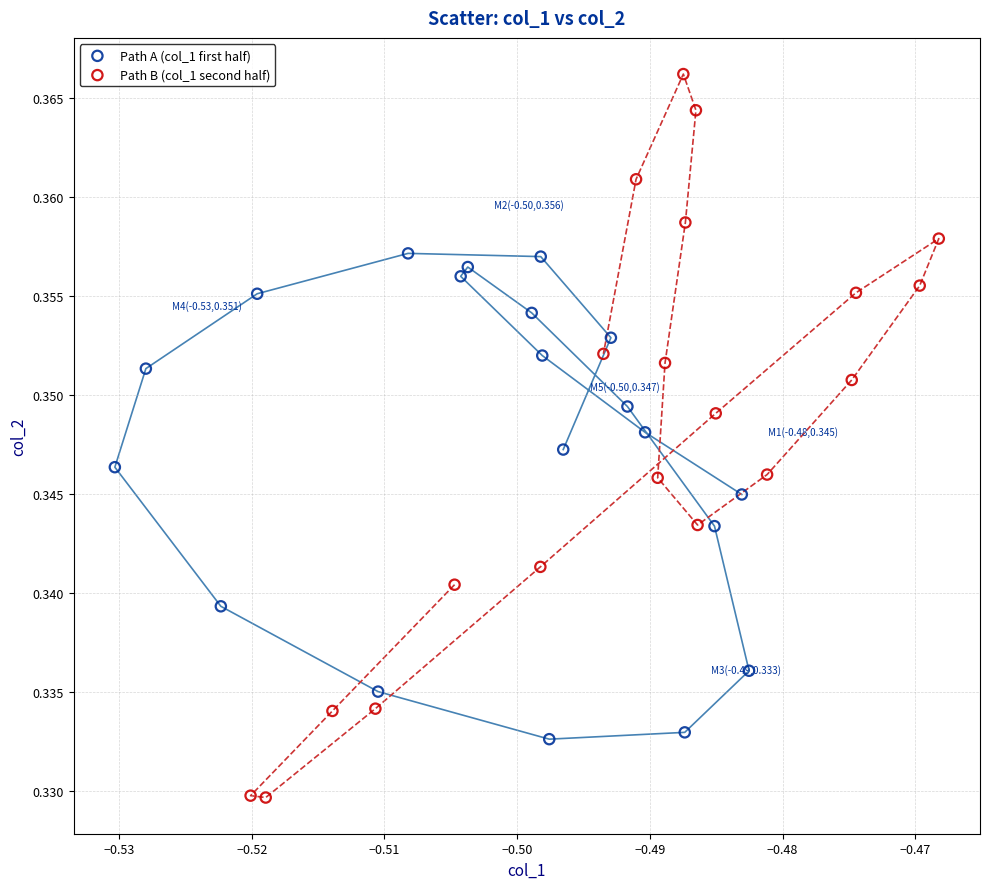

Which series contains the lowest Y value?

Path B (col_1 second half)